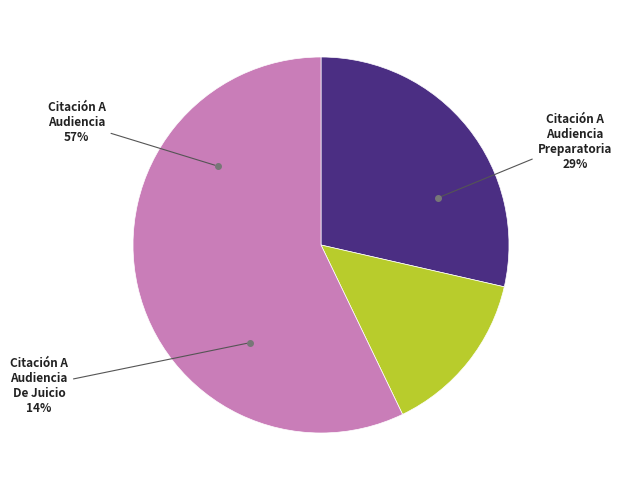

True or false: Citación A Audiencia Preparatoria accounts for 17% of the total.

False